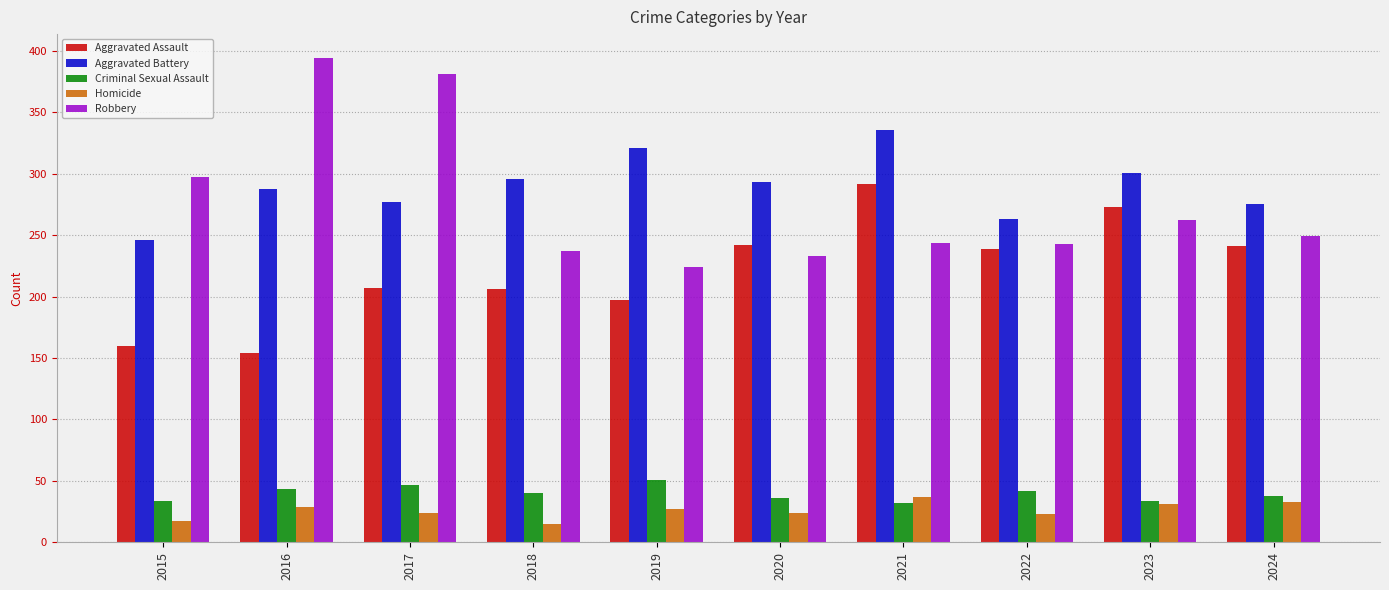

Is the value of Homicide at 2022 greater than the value of Aggravated Assault at 2018?

No